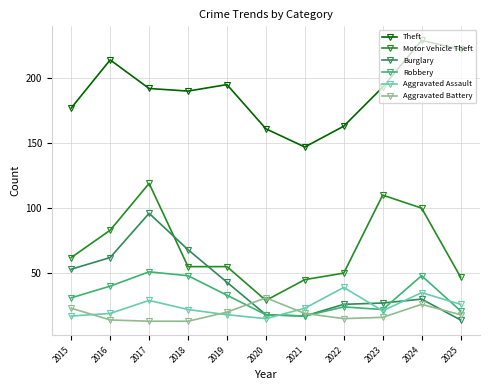

Where is the first local maximum for Robbery?

2017